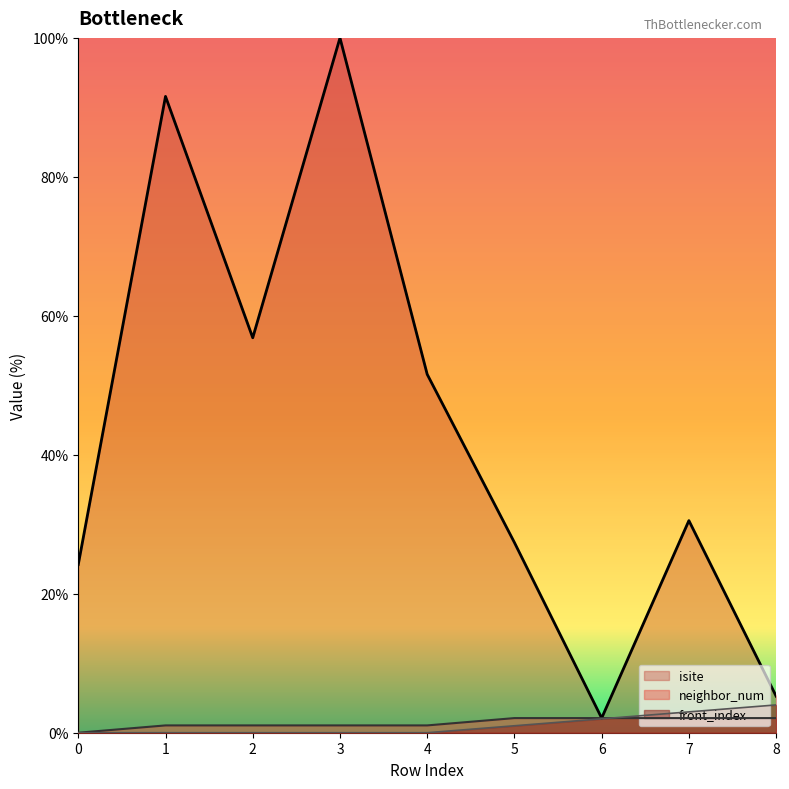

Does the chart have visible grid lines?

No